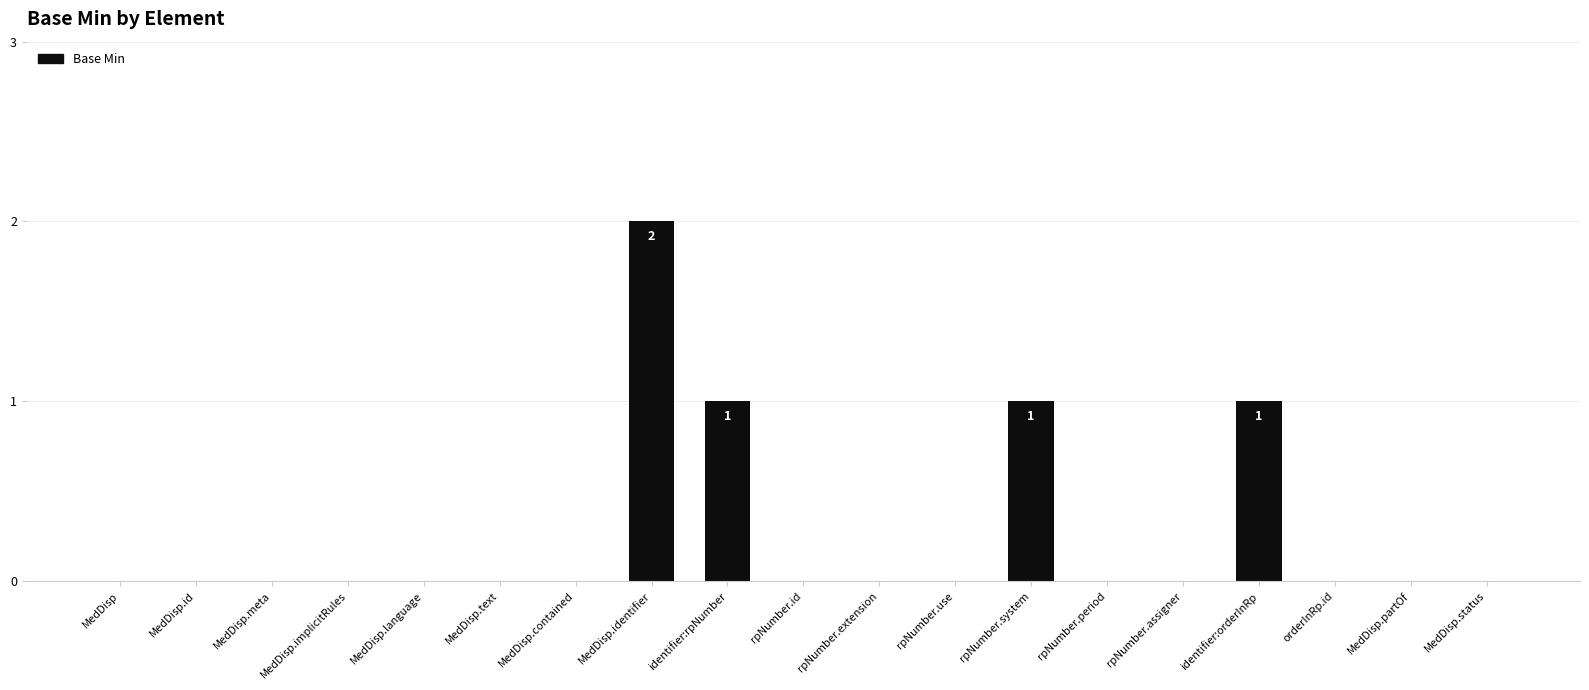

At which category does the chart reach its peak across all series?

MedDisp.identifier